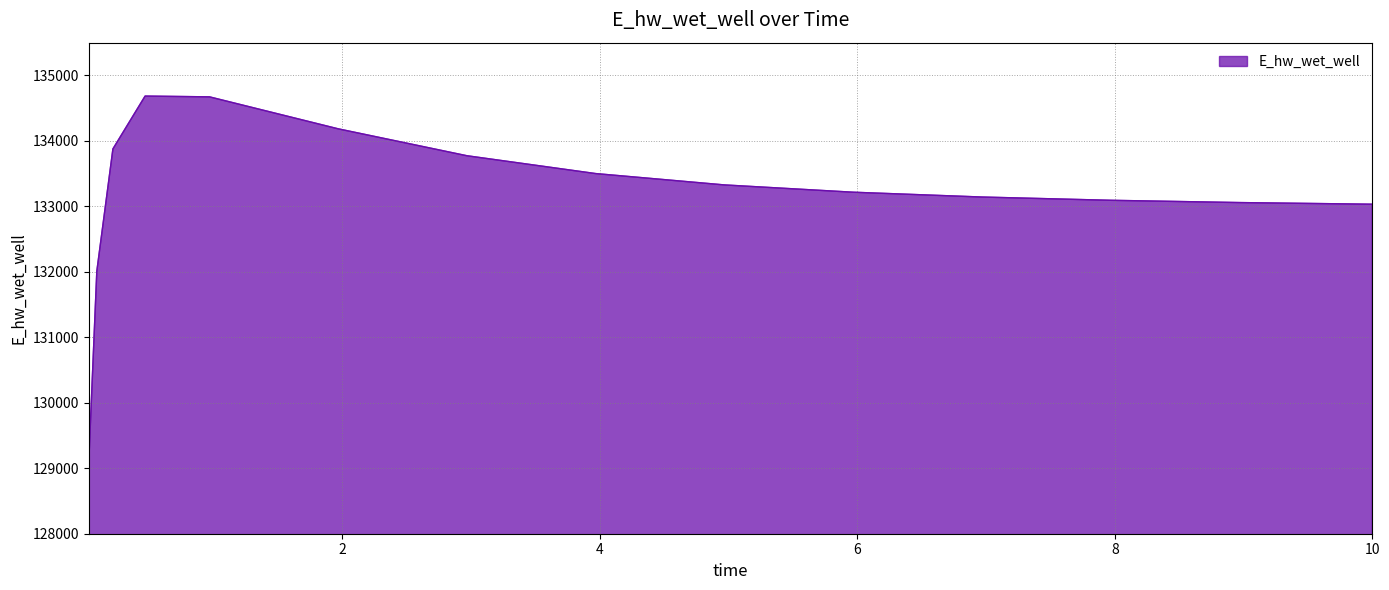

What is the minimum value shown in the chart?

129091.2